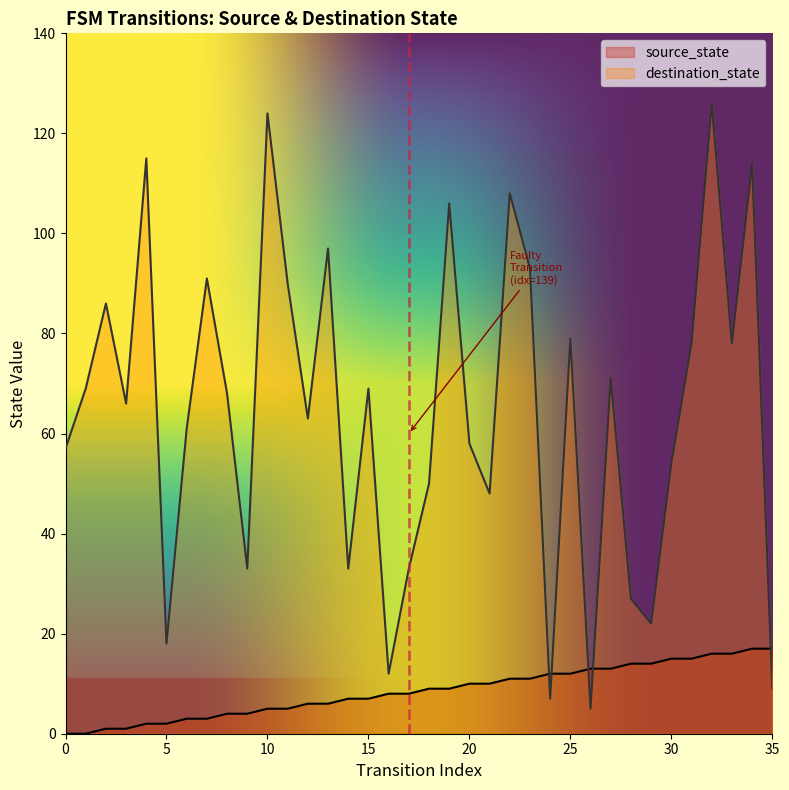

Which series ends up on top after the final intersection of source_state and destination_state?

source_state